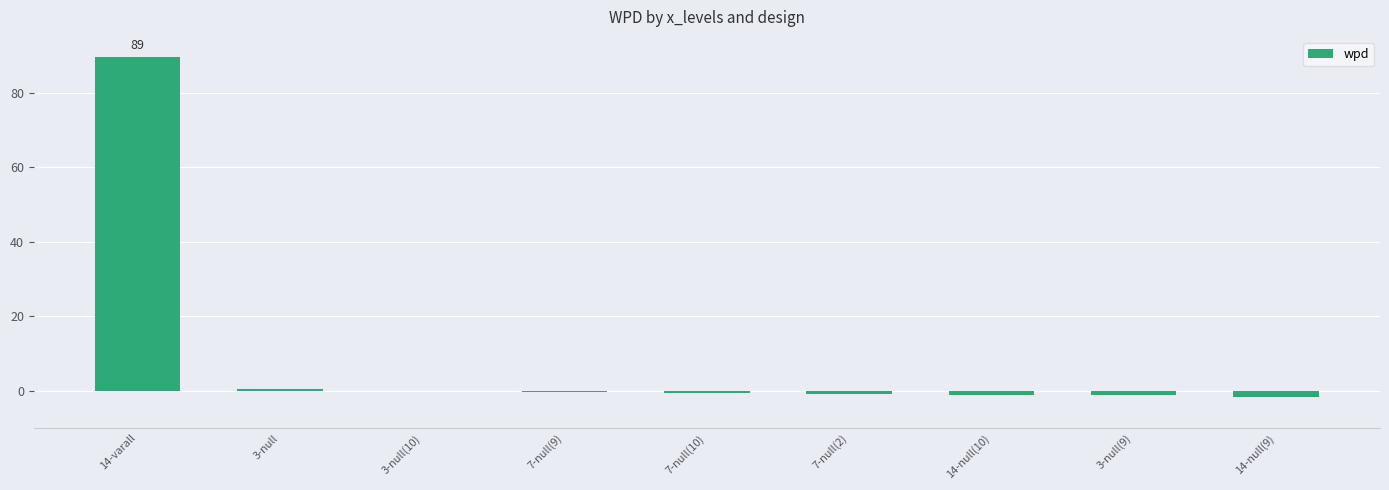

True or false: the data shows 54.4 at 14-varall.

False